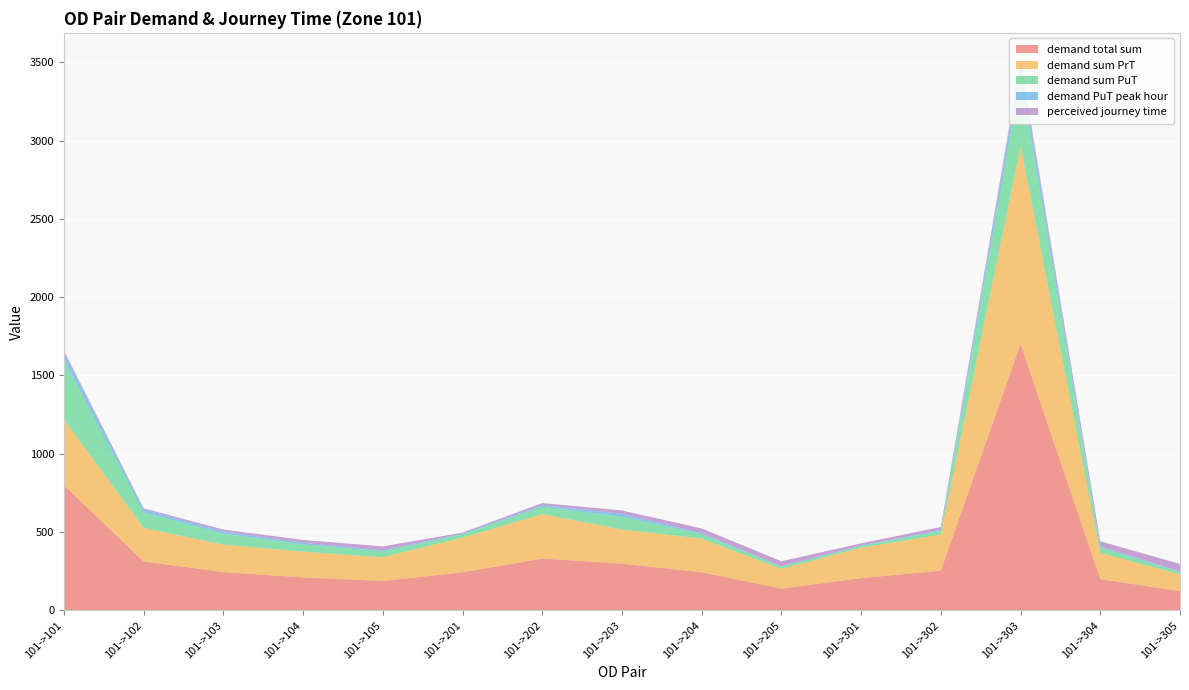

Reading left to right, transcribe all the data shown in this chart.

demand total sum: 101->101=800.0	101->102=312.7	101->103=244.8	101->104=211.0	101->105=188.3	101->201=243.0	101->202=331.1	101->203=298.8	101->204=243.7	101->205=139.7	101->301=206.0	101->302=254.0	101->303=1702.3	101->304=200.6	101->305=122.7
demand sum PrT: 101->101=419.5	101->102=213.9	101->103=175.3	101->104=164.5	101->105=151.2	101->201=221.2	101->202=283.5	101->203=218.2	101->204=214.4	101->205=125.9	101->301=194.4	101->302=230.0	101->303=1261.4	101->304=166.9	101->305=106.9
demand sum PuT: 101->101=380.5	101->102=98.8	101->103=69.5	101->104=46.5	101->105=37.1	101->201=21.8	101->202=47.6	101->203=80.6	101->204=29.3	101->205=13.7	101->301=11.6	101->302=24.1	101->303=440.9	101->304=33.7	101->305=15.8
demand PuT peak hour: 101->101=48.9	101->102=20.7	101->103=14.6	101->104=10.0	101->105=8.1	101->201=4.7	101->202=11.3	101->203=19.2	101->204=7.1	101->205=3.0	101->301=2.5	101->302=6.3	101->303=82.0	101->304=8.4	101->305=3.6
perceived journey time: 101->101=10.0	101->102=6.0	101->103=12.0	101->104=18.0	101->105=24.0	101->201=6.0	101->202=12.0	101->203=21.2	101->204=29.0	101->205=31.6	101->301=13.8	101->302=18.0	101->303=25.1	101->304=31.8	101->305=47.6